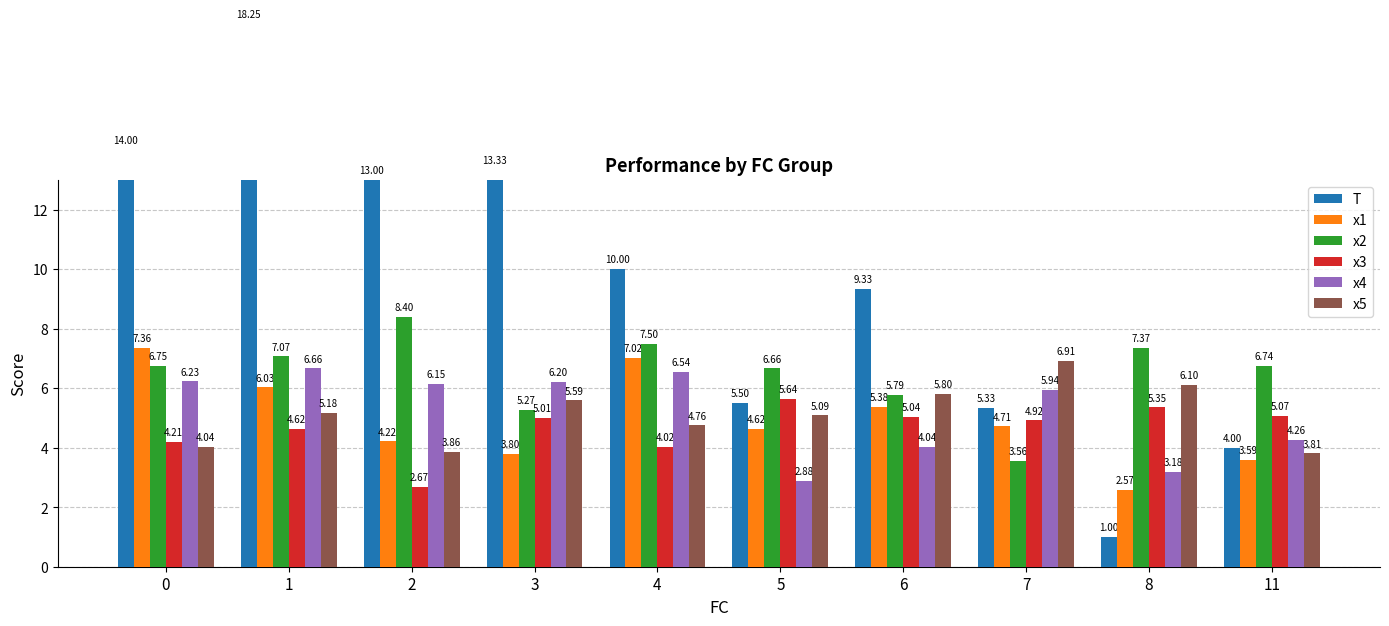

What is the average value of the x2 series?

6.5